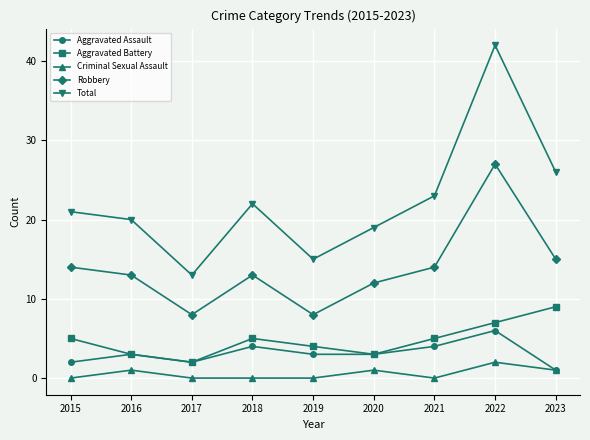

What is the sum of all Criminal Sexual Assault values?

5